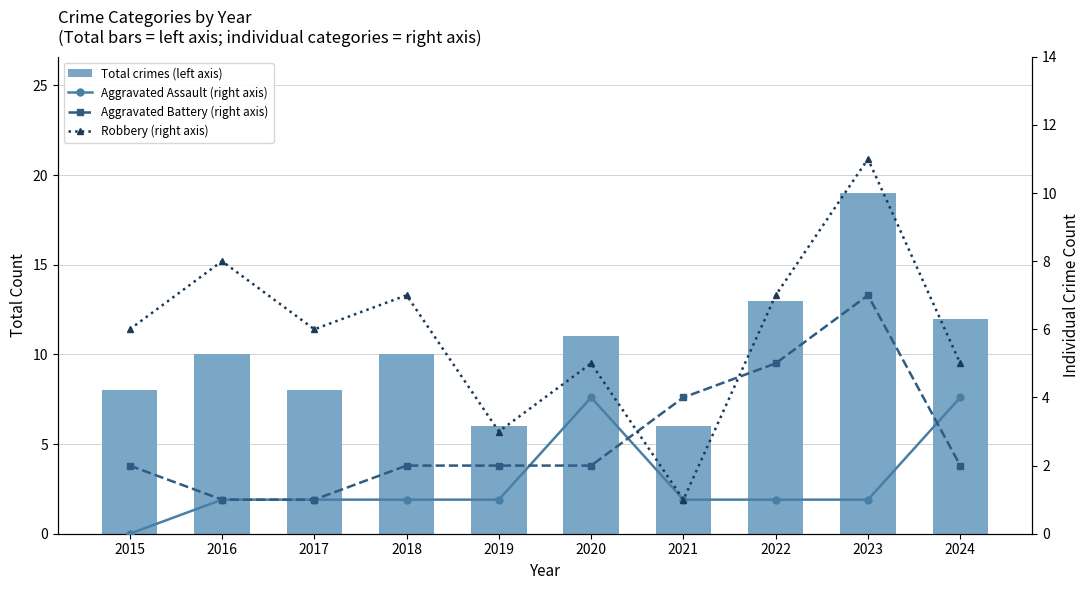

At which label is Aggravated Assault (right axis) closest to 2?

2016